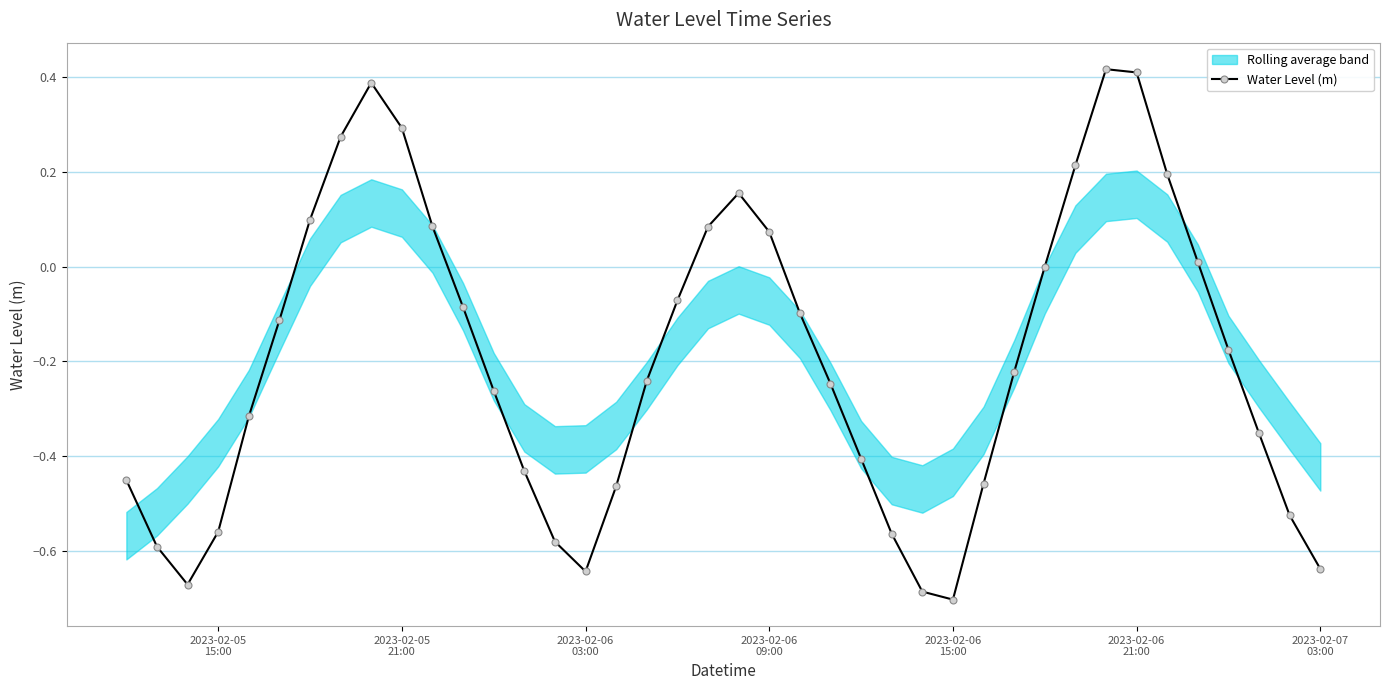

What is the average value?

-0.2